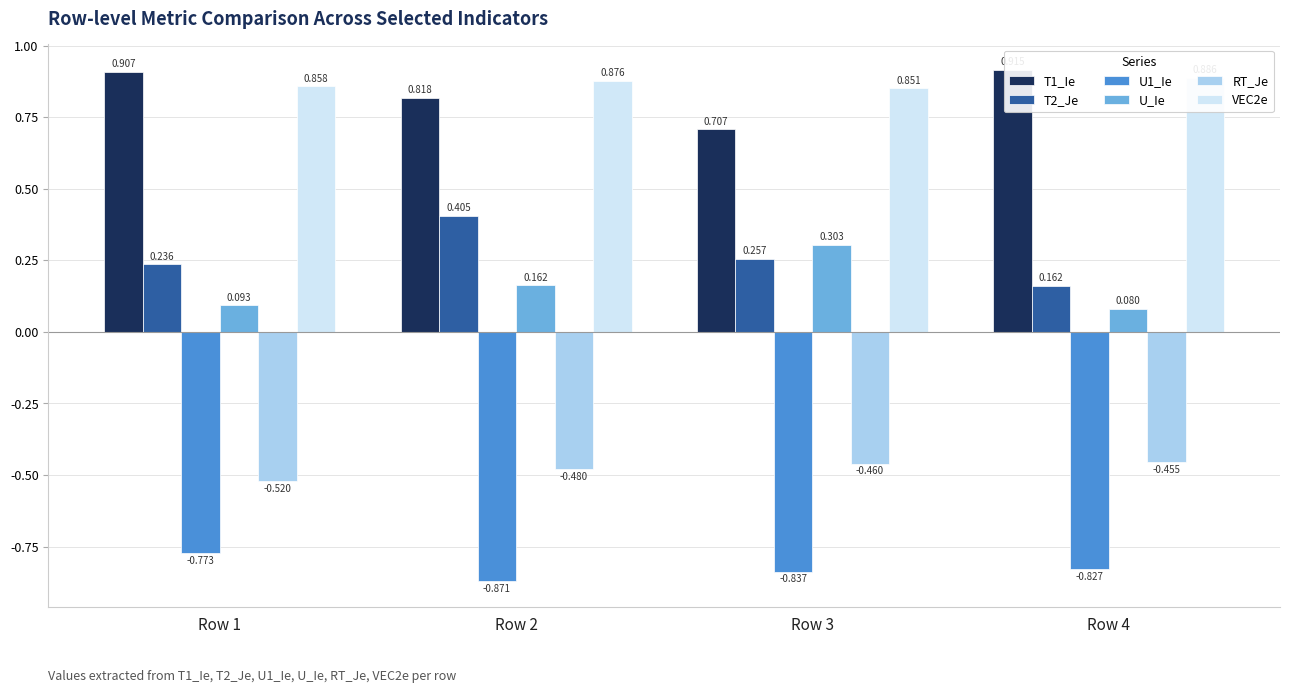

What is the spread (max minus min) of values at Row 4?

1.7